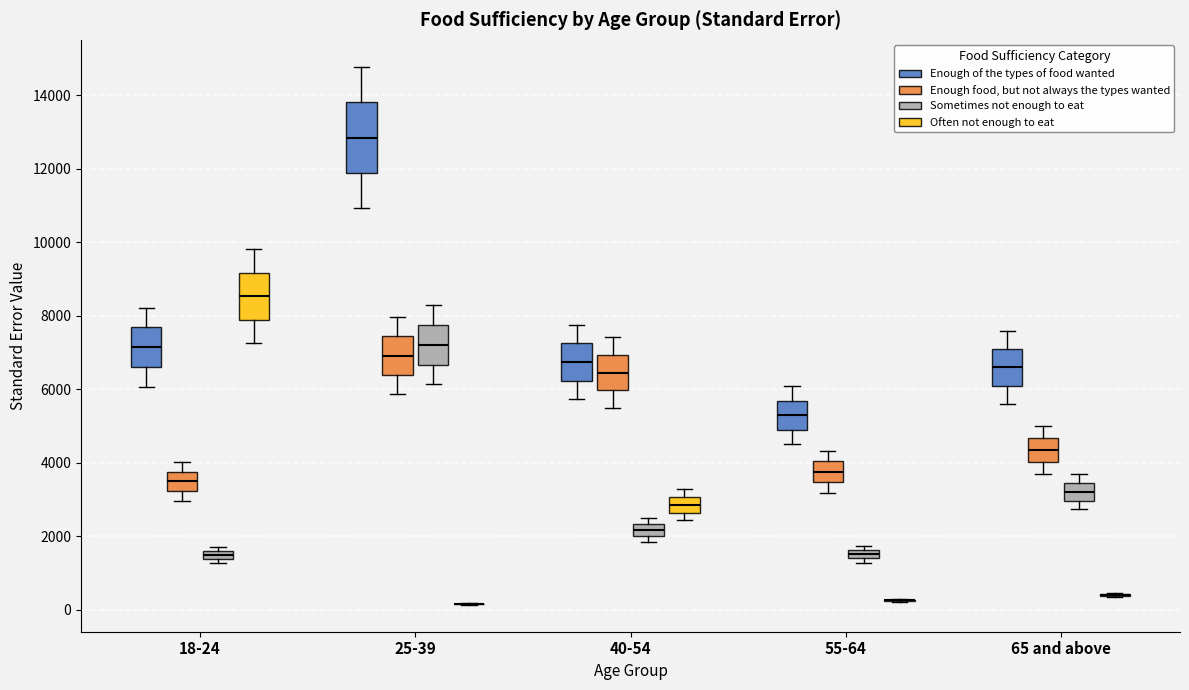

Which box is the tallest, from its lower edge to its upper edge?

25-39 (Enough of the types of food wanted)